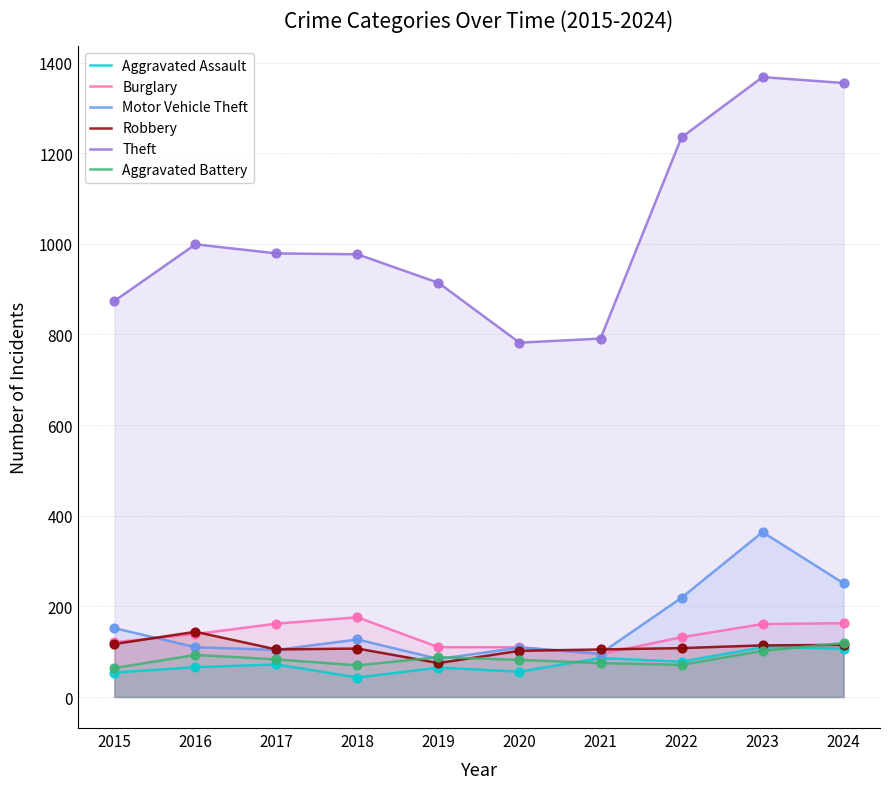

What are all the series names shown in the legend?

Aggravated Assault, Burglary, Motor Vehicle Theft, Robbery, Theft, Aggravated Battery